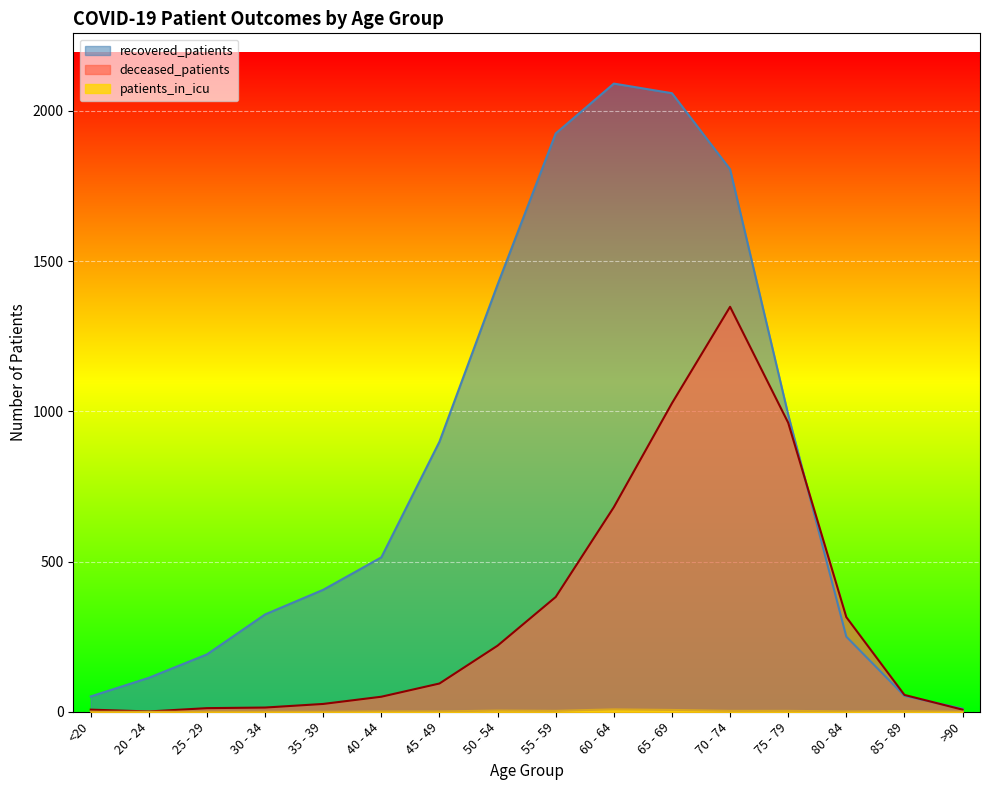

Reading left to right, list all the values displayed in this chart.

recovered_patients: 51	113	191	324	406	514	899	1422	1925	2091	2059	1806	989	250	53	10
deceased_patients: 7	1	12	14	26	50	94	220	382	681	1027	1348	962	315	56	7
patients_in_icu: 0	0	0	0	0	1	1	4	3	8	6	3	3	1	2	0